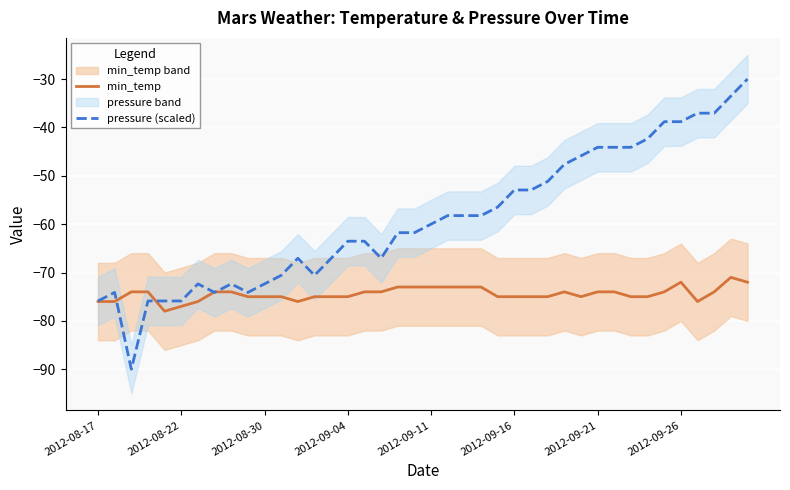

Which has a higher value, 9 or 31?

31